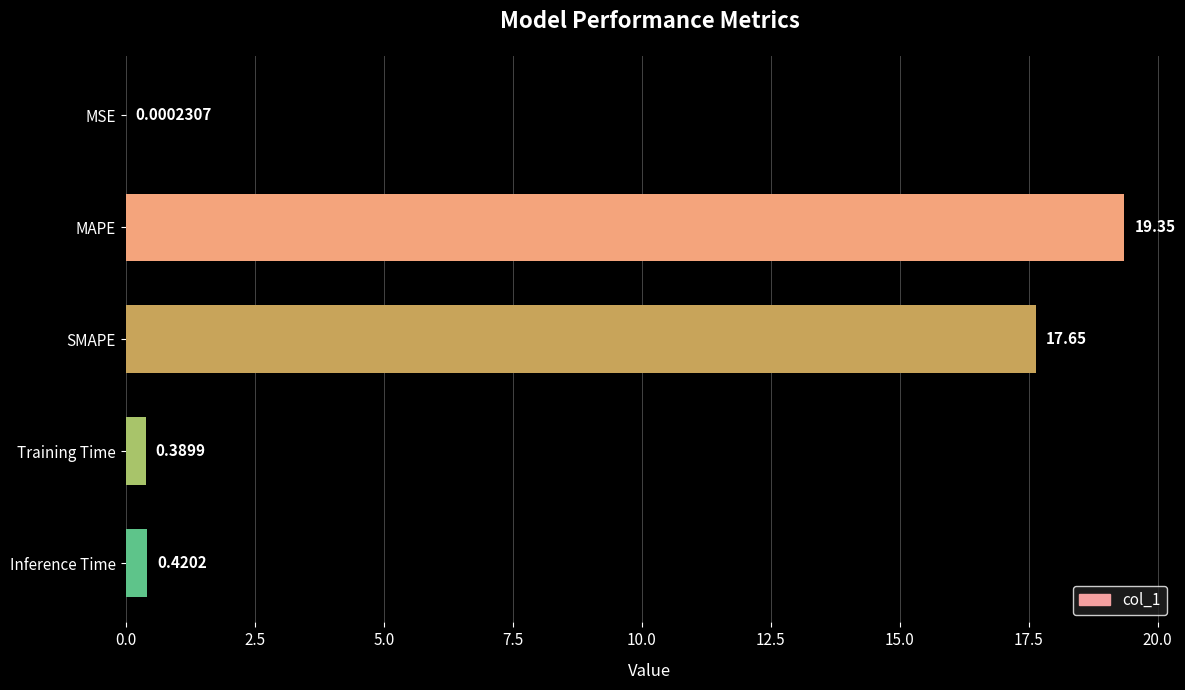

Which category has the highest value across all series?

MAPE